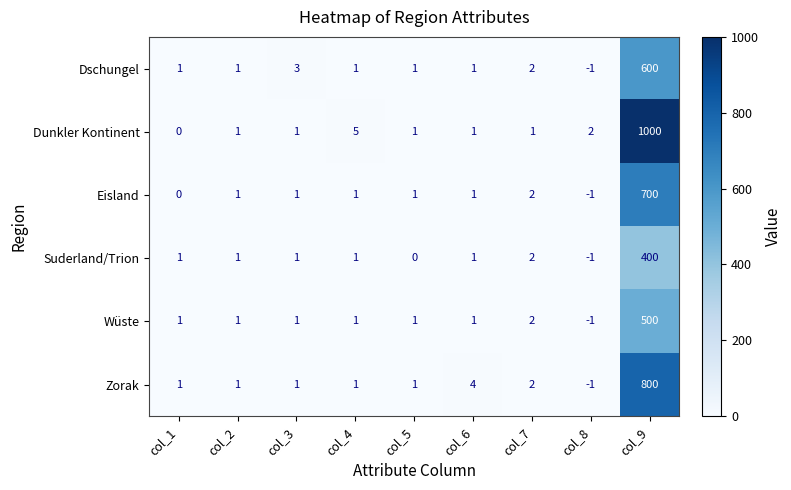

What is the average value of the Zorak series?

90